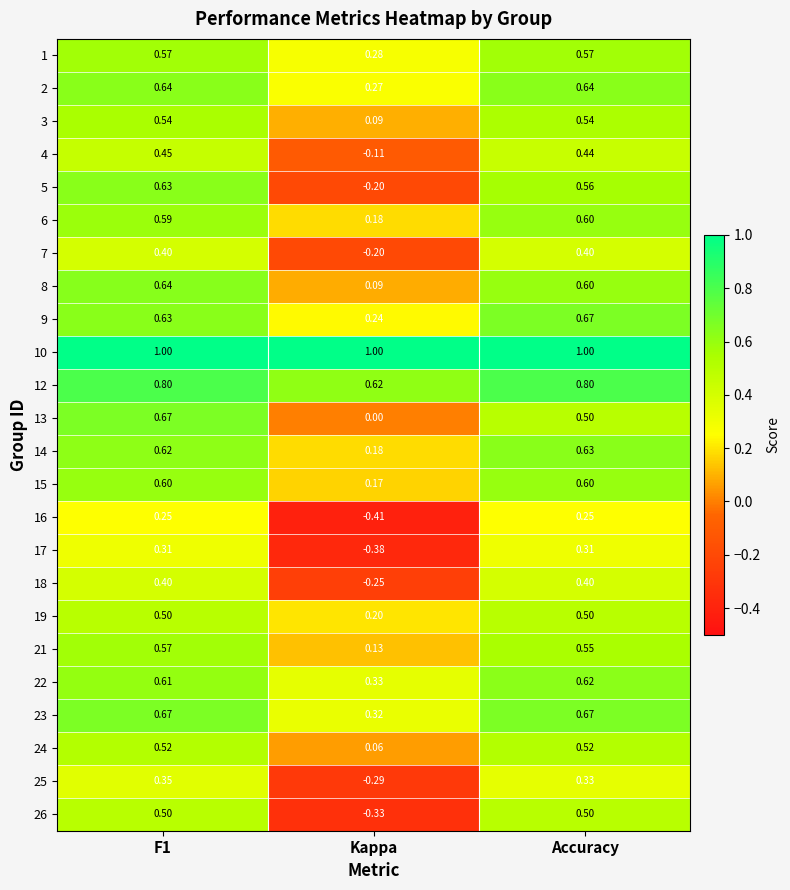

At which label is 5 closest to 0?

Kappa